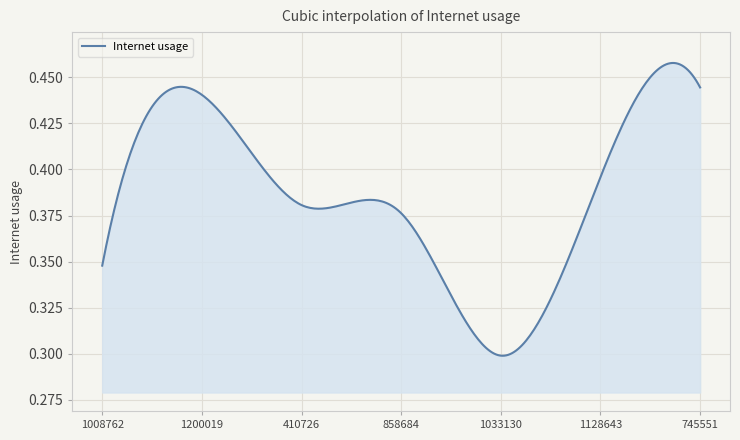

Rank the categories by value from lowest to highest.

1033130, 1008762, 858684, 410726, 1128643, 1200019, 745551